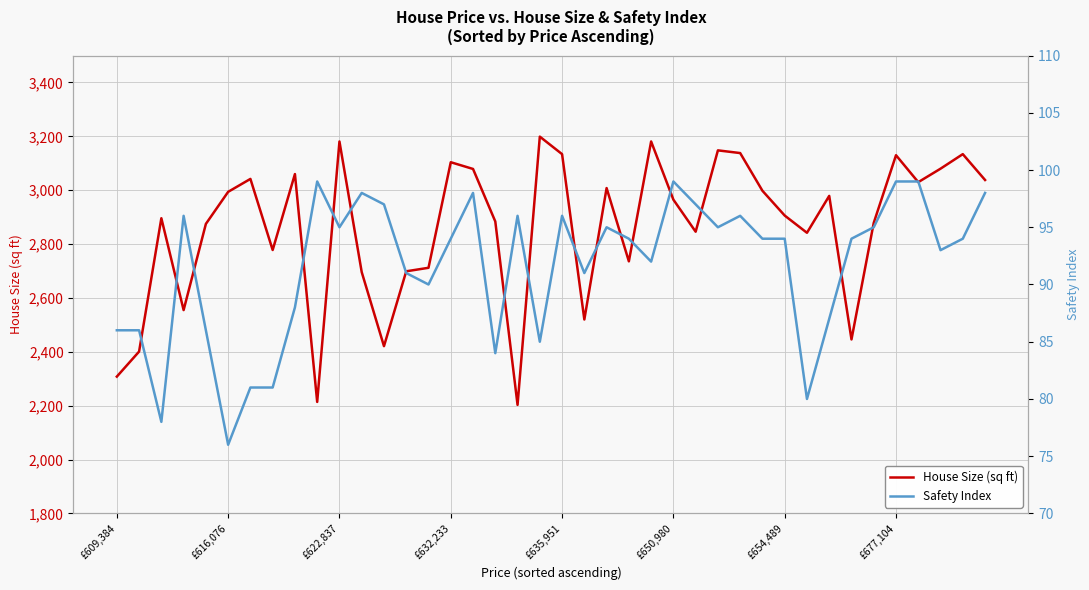

What is the average value of the House Size (sq ft) series?

2861